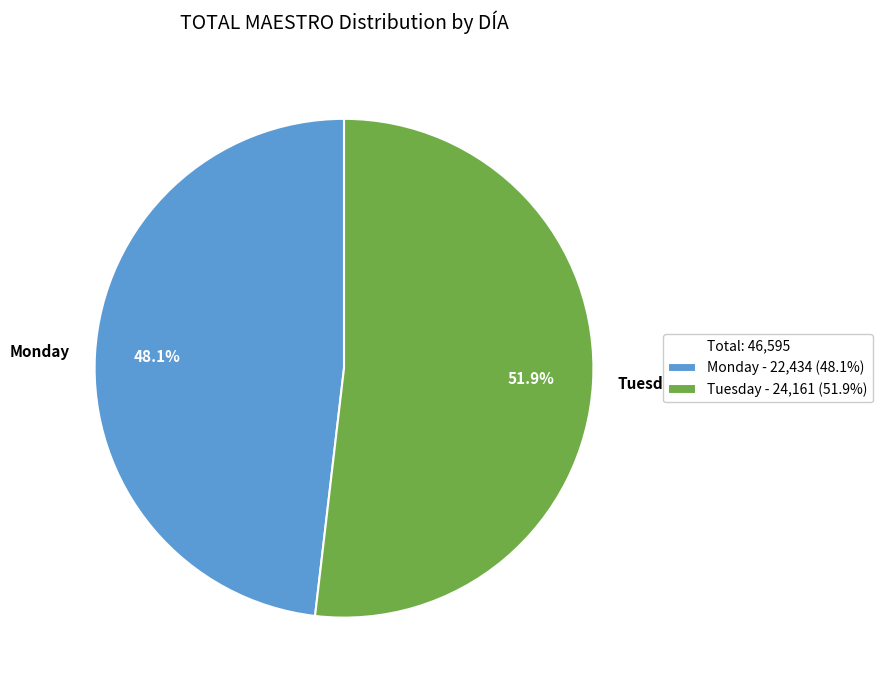

To the nearest percent, what is the difference between the Tuesday and Monday slice percentages?

4%